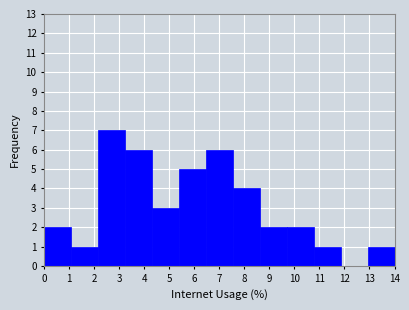

How tall is the bar that spans 4.3 to 5.4 on the x-axis? Neither the bar edges nor the heights are printed on the chart, so give them approximately, as read against the axes.

3